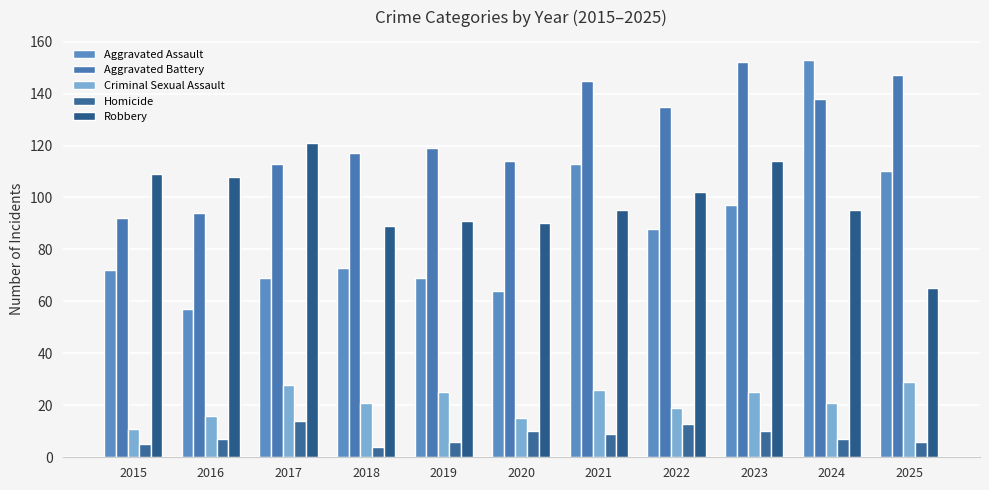

What is the value of the Aggravated Assault bar at the 1st from the left?

72